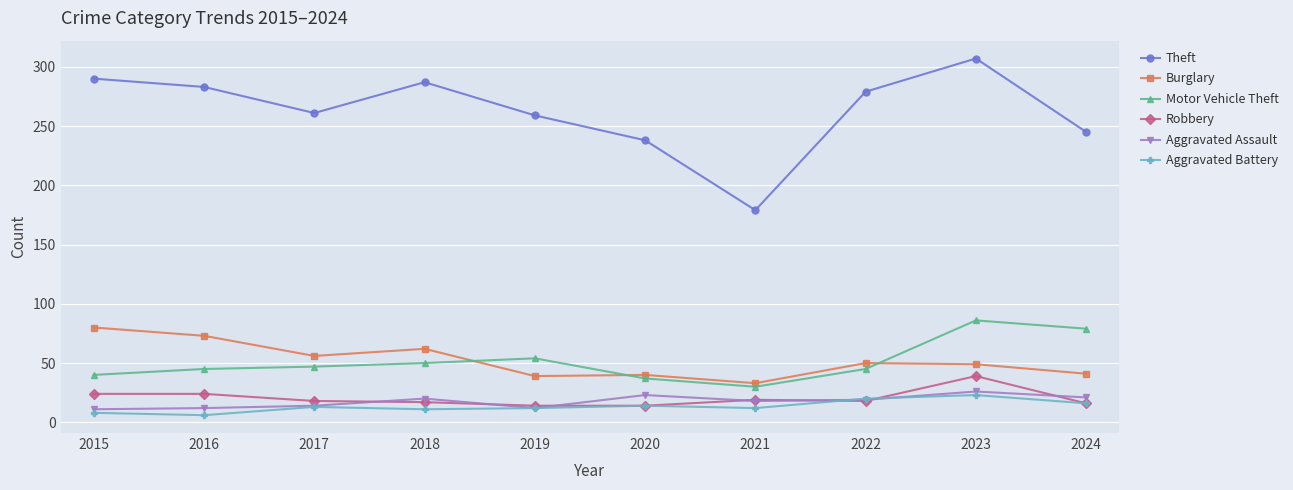

True or false: Theft and Robbery intersect in this chart.

False